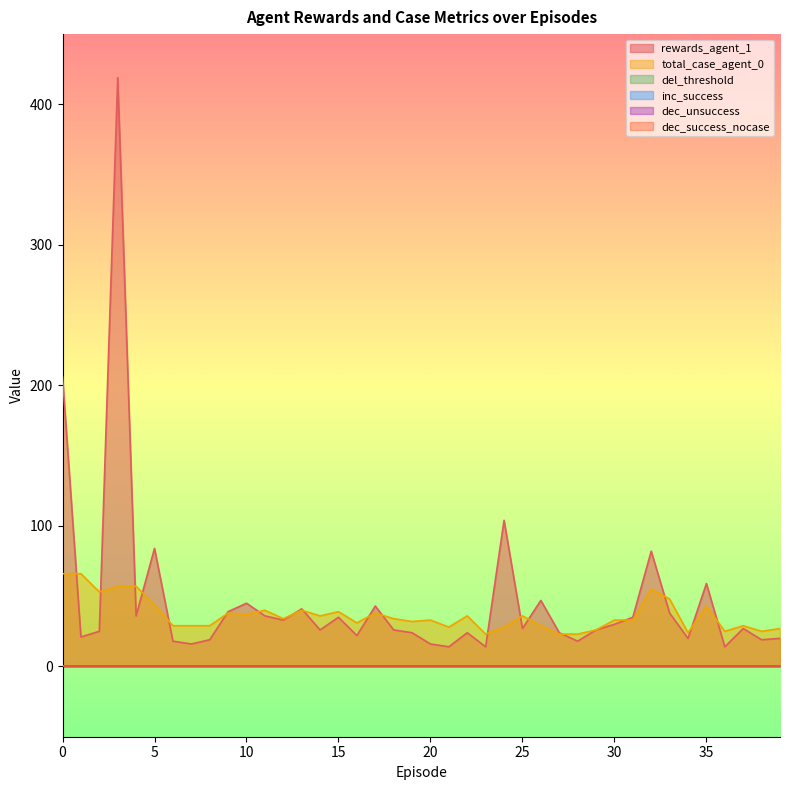

What is the difference between the highest and lowest values at 9?

38.9